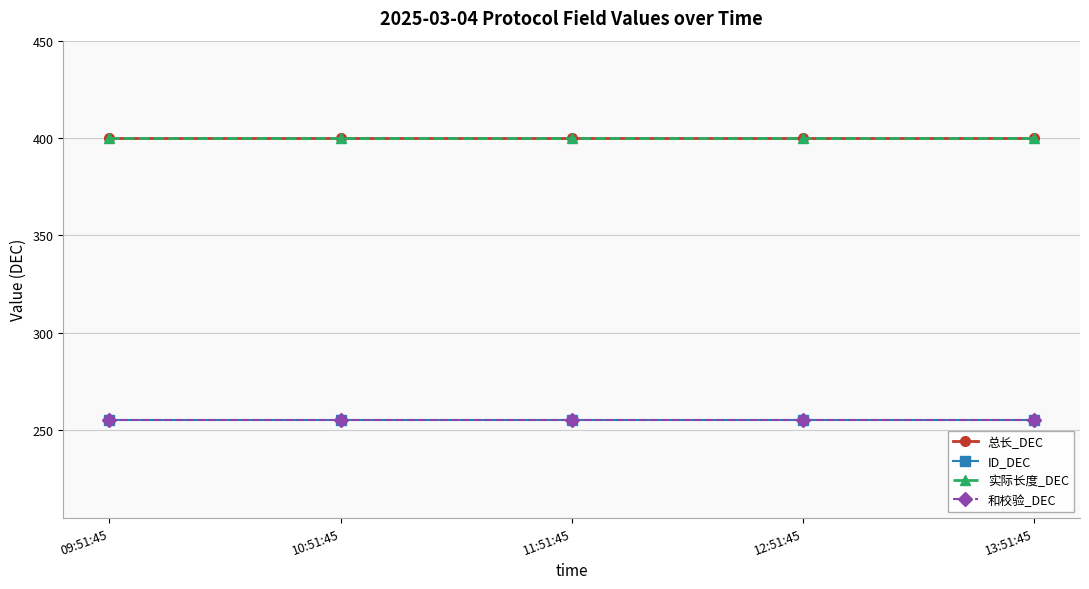

Which series changed the most between 10:51:45 and 12:51:45?

总长_DEC